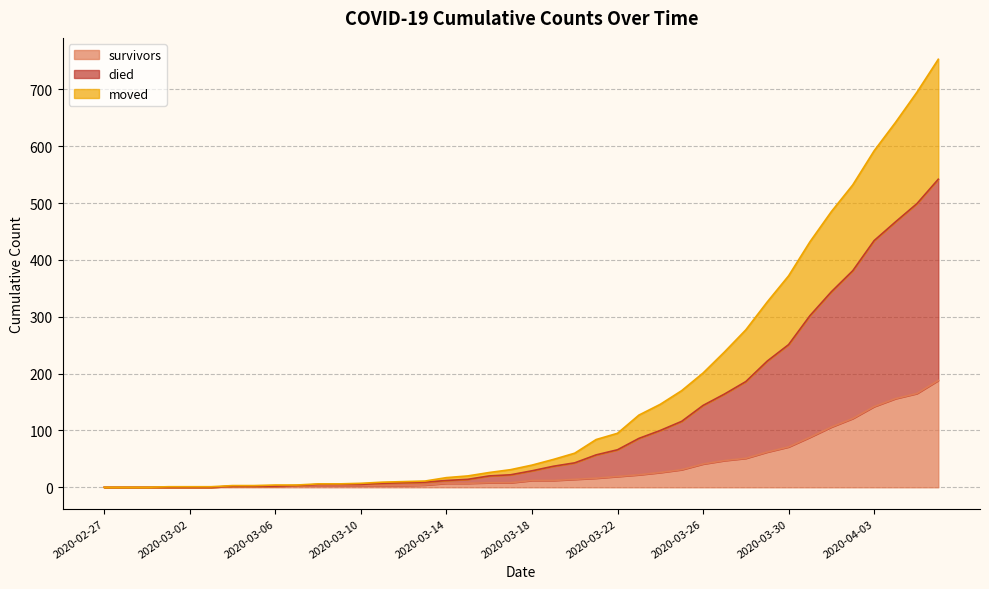

At which category is the sum across all series the highest?

2020-04-06